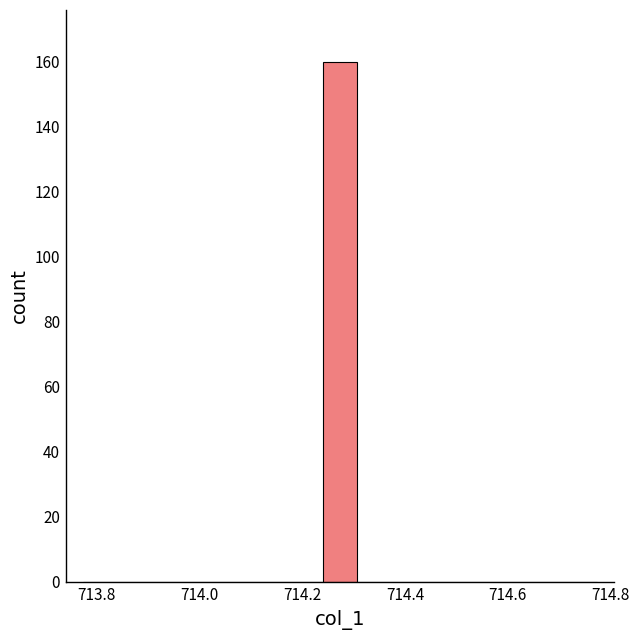

Around what value on the x-axis is the tallest bar? Give the approximate position of its centre, as read against the axis.

714.28